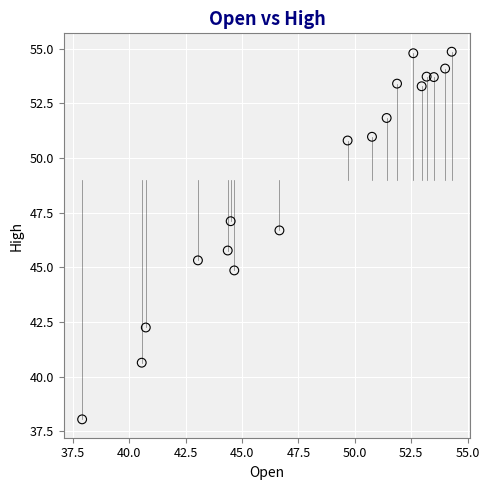

What Y value in the scatter plot is closest to 46?

45.8